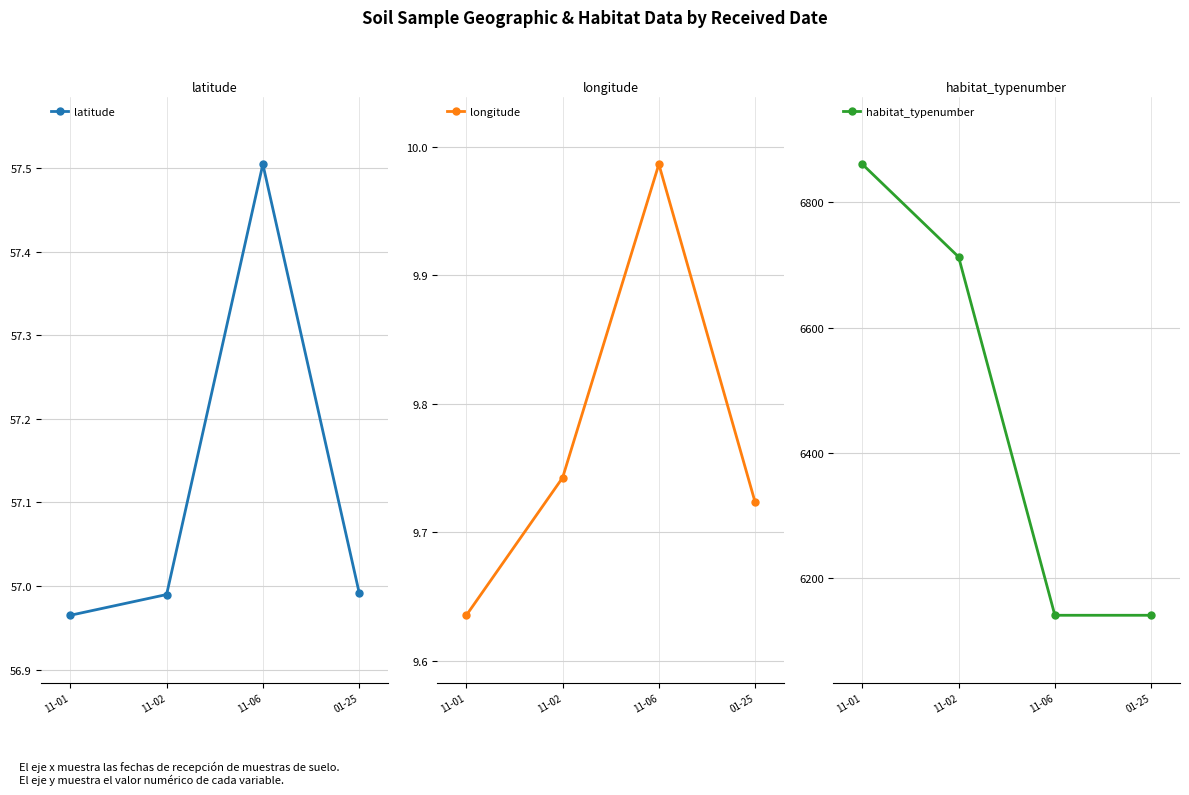

Where is latitude nearest to the value 57?

01-25